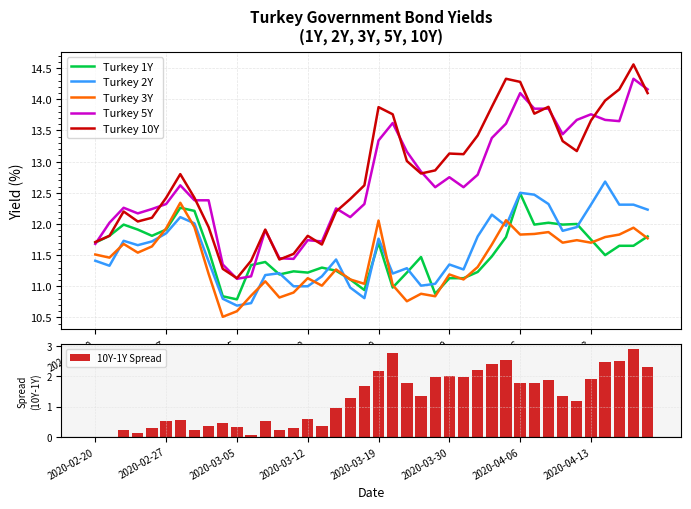

What is the maximum value for Turkey 3Y?

12.3